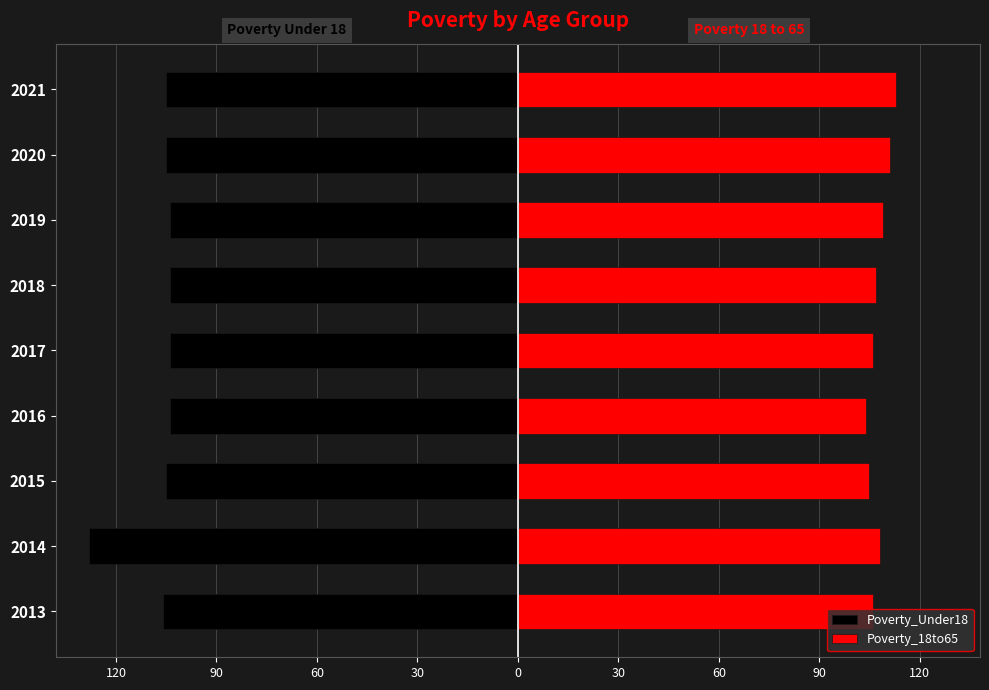

Which series has the largest range (max minus min)?

Poverty_Under18